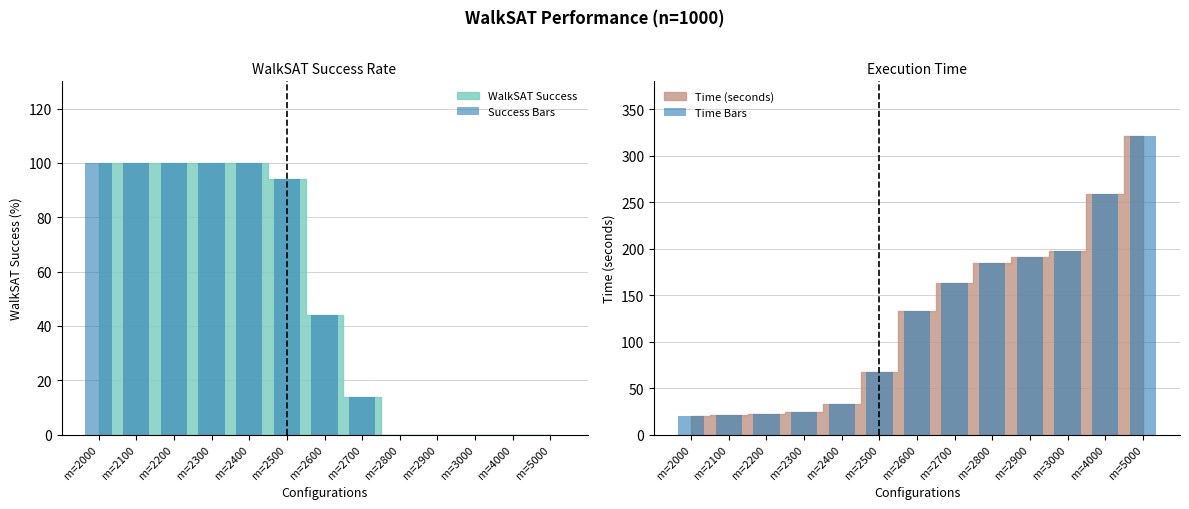

List the labels in order of Success Bars value, smallest first.

m=2800, m=2900, m=3000, m=4000, m=5000, m=2700, m=2600, m=2500, m=2000, m=2100, m=2200, m=2300, m=2400